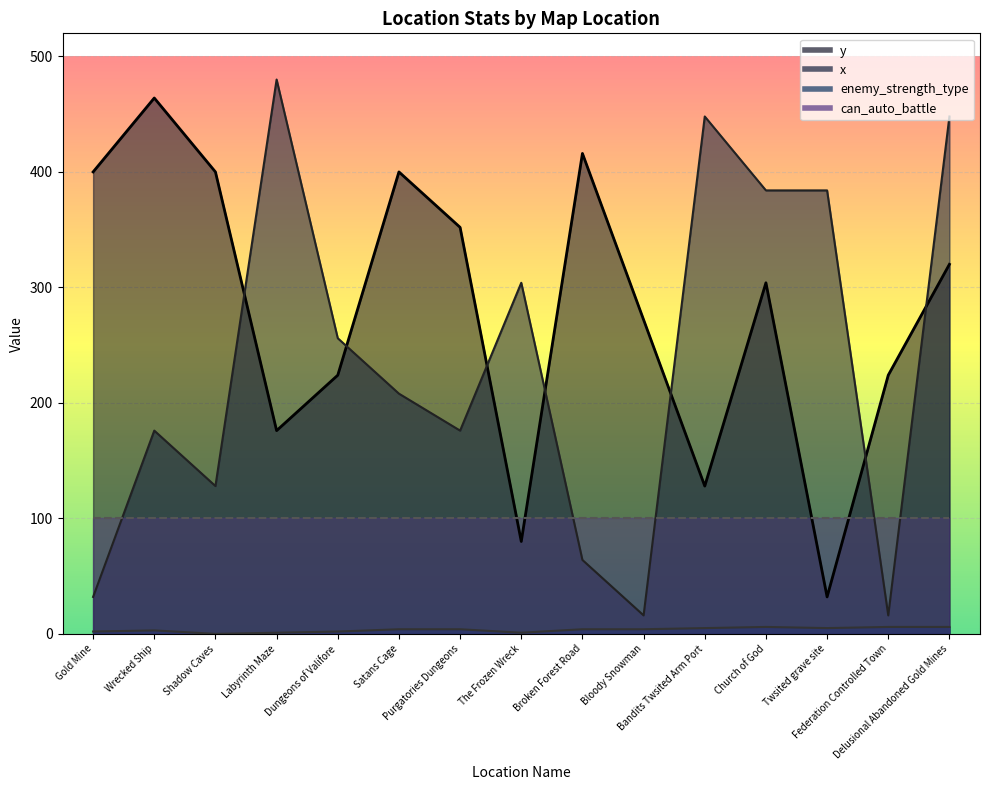

Which label corresponds to the largest value in the chart?

Labyrinth Maze